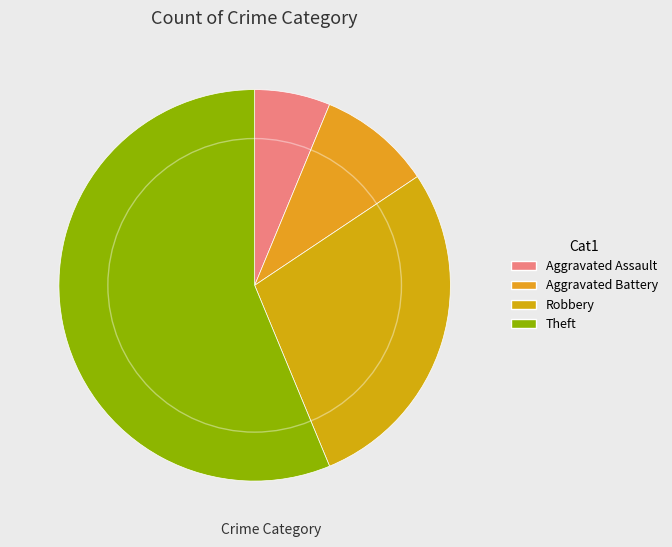

Combined, do Aggravated Assault and Aggravated Battery account for over 50%?

No